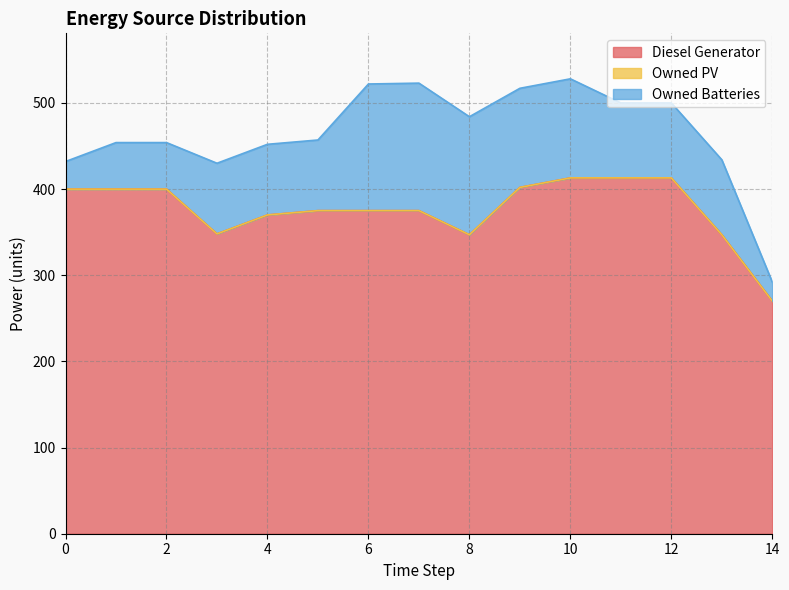

True or false: Diesel Generator and Owned PV cross at least once.

False